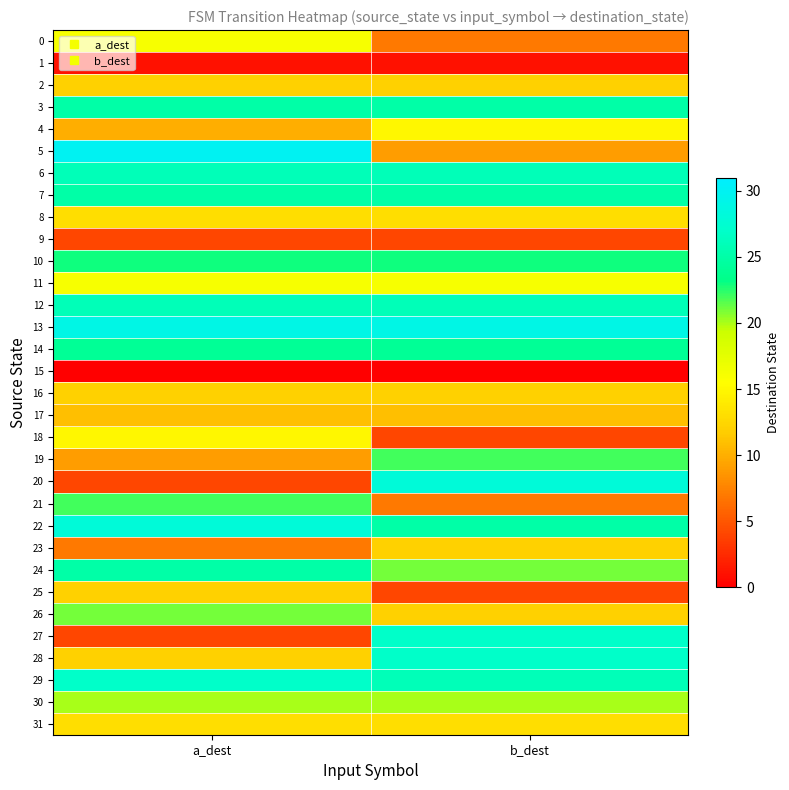

Reading right to left, what are all the values shown in this chart?

0: b_dest=7	a_dest=16
1: b_dest=1	a_dest=1
2: b_dest=12	a_dest=12
3: b_dest=25	a_dest=25
4: b_dest=15	a_dest=10
5: b_dest=9	a_dest=30
6: b_dest=26	a_dest=26
7: b_dest=25	a_dest=25
8: b_dest=13	a_dest=13
9: b_dest=4	a_dest=4
10: b_dest=23	a_dest=23
11: b_dest=16	a_dest=16
12: b_dest=26	a_dest=26
13: b_dest=29	a_dest=29
14: b_dest=24	a_dest=24
15: b_dest=0	a_dest=0
16: b_dest=12	a_dest=12
17: b_dest=11	a_dest=11
18: b_dest=4	a_dest=15
19: b_dest=22	a_dest=9
20: b_dest=28	a_dest=4
21: b_dest=7	a_dest=22
22: b_dest=25	a_dest=28
23: b_dest=12	a_dest=7
24: b_dest=21	a_dest=25
25: b_dest=4	a_dest=12
26: b_dest=12	a_dest=21
27: b_dest=27	a_dest=4
28: b_dest=27	a_dest=12
29: b_dest=26	a_dest=27
30: b_dest=20	a_dest=20
31: b_dest=13	a_dest=13